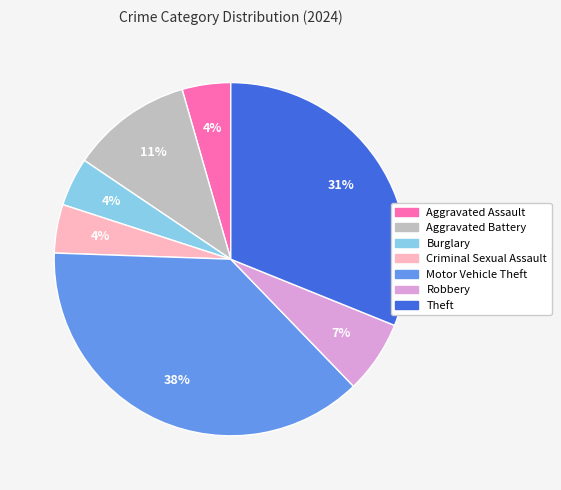

Is it true that Theft is 18% of the pie?

False